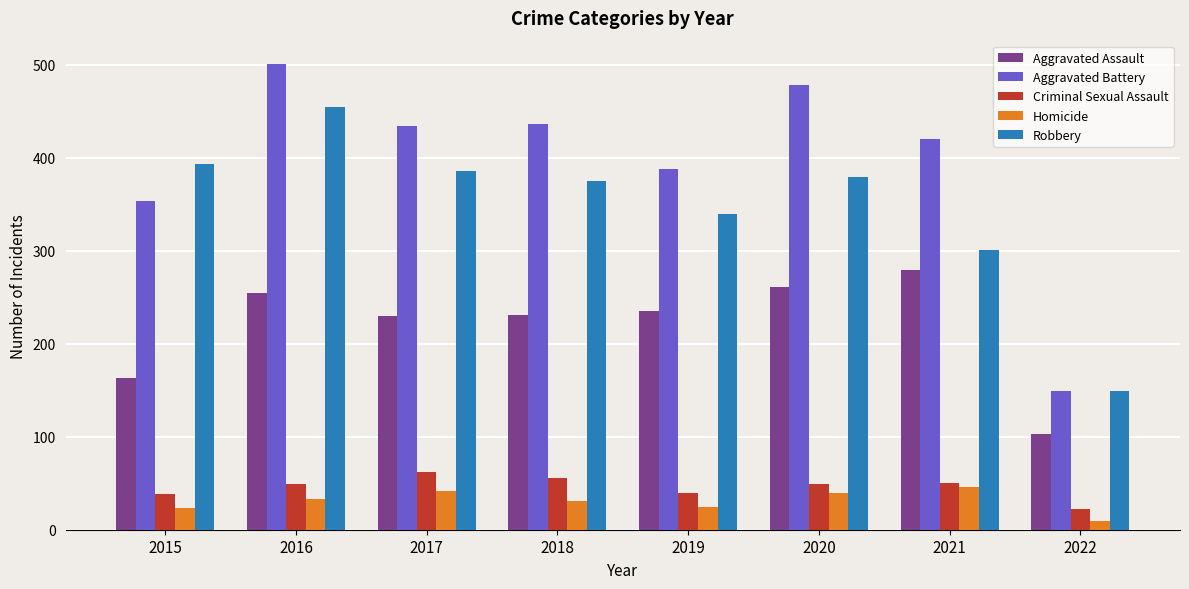

How many distinct data groups are displayed?

5